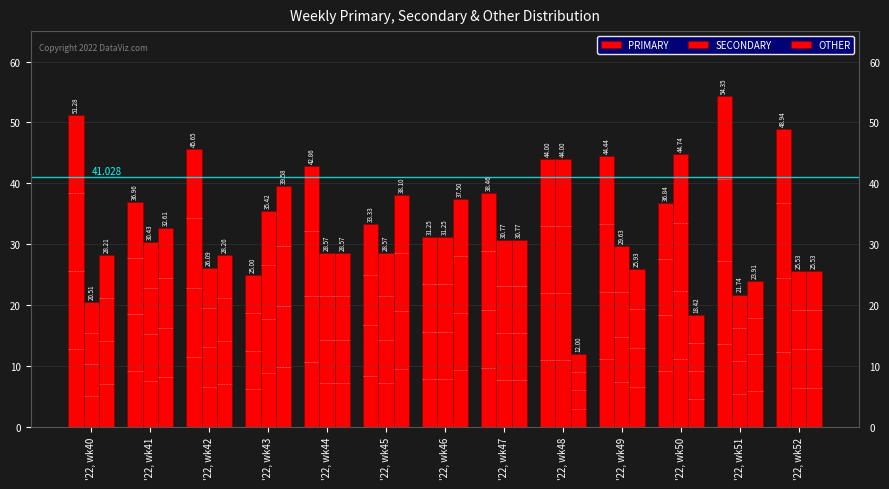

What value does the PRIMARY series have at '22, wk52?

48.9